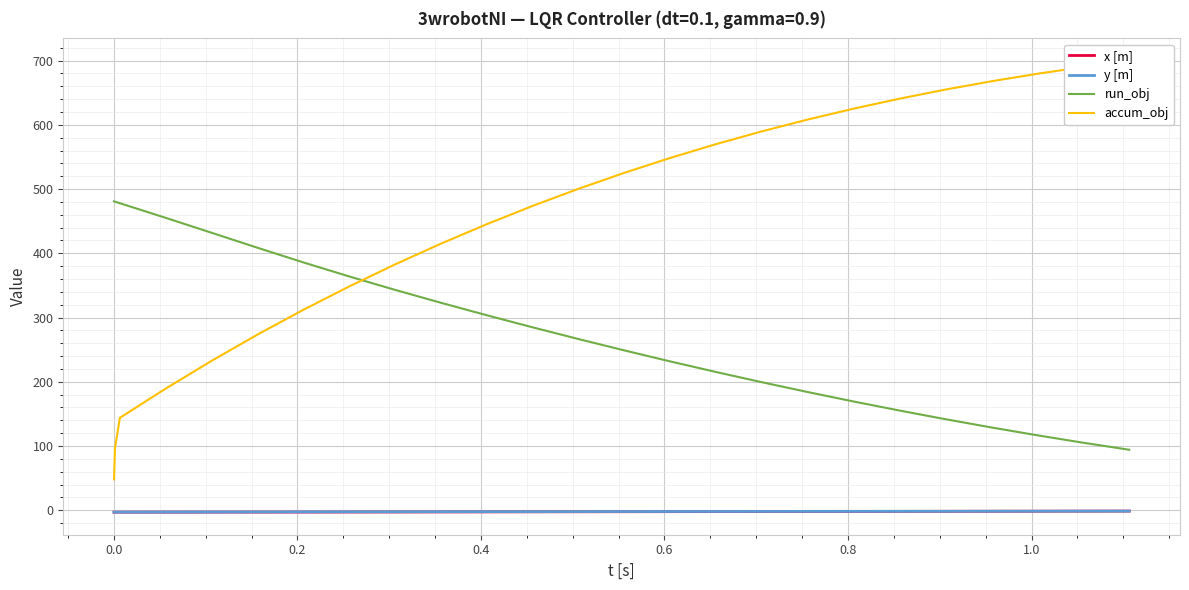

True or false: y [m] and run_obj cross at least once.

False